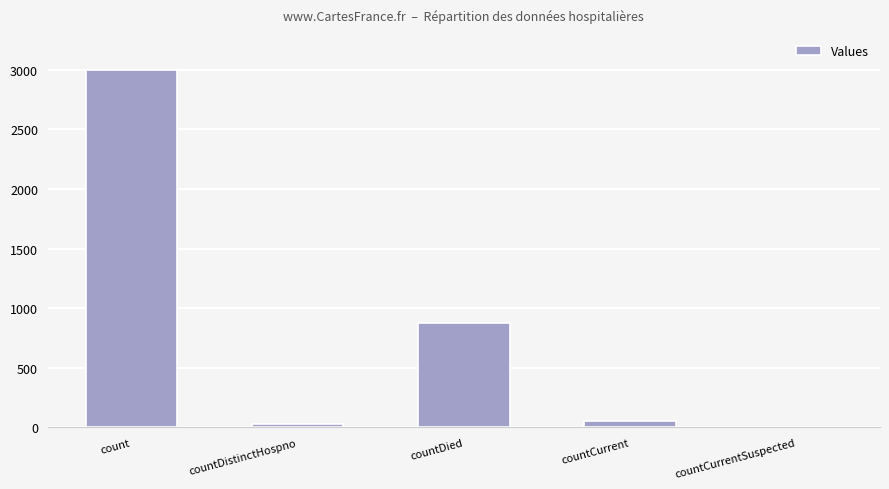

What is the maximum value shown in the chart?

3001